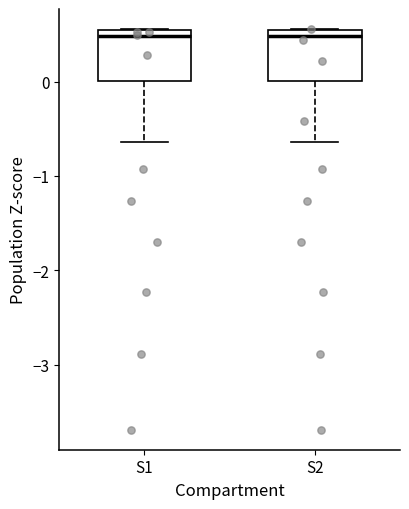

Reading left to right, transcribe this box plot: for each box, give where its median line is, the range the box spans, and where its two whiskers end, as read against the y-axis. The values are not printed on the chart, so give them approximately, as read against the axis.

S1: median 0.5 (just below the box's upper edge), box 0.0 to 0.5, whiskers -0.6 to 0.6
S2: median 0.5 (just below the box's upper edge), box 0.0 to 0.5, whiskers -0.6 to 0.6